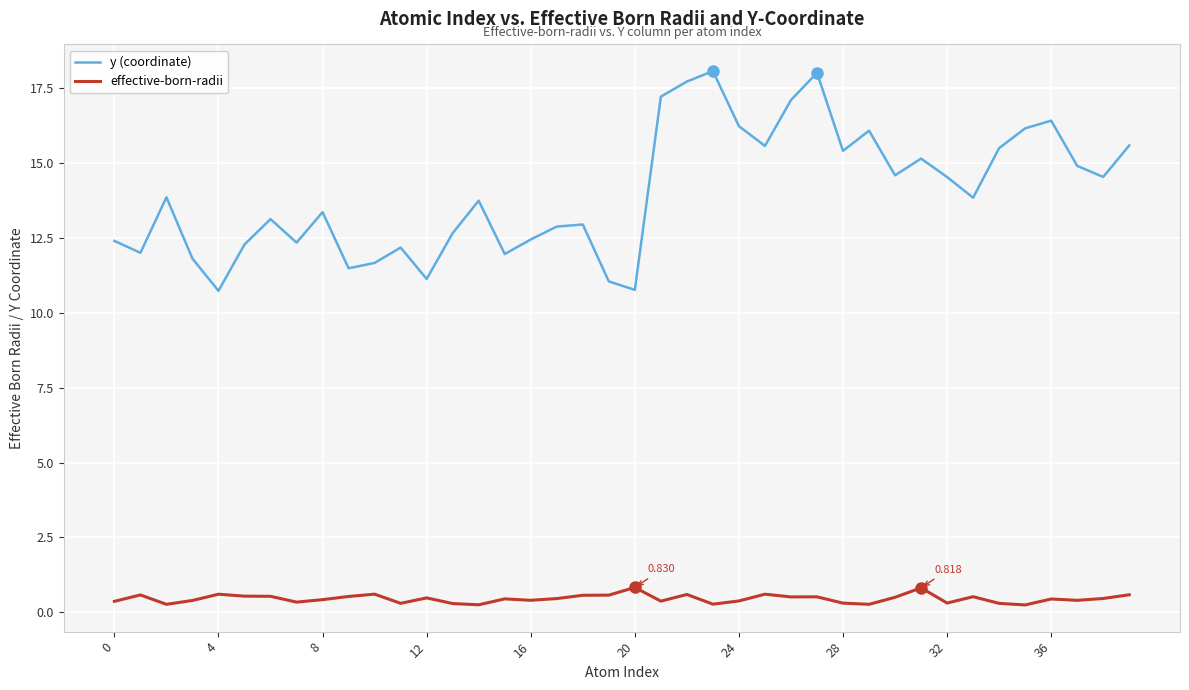

List the series in order of their overall mean, highest first.

y (coordinate), effective-born-radii